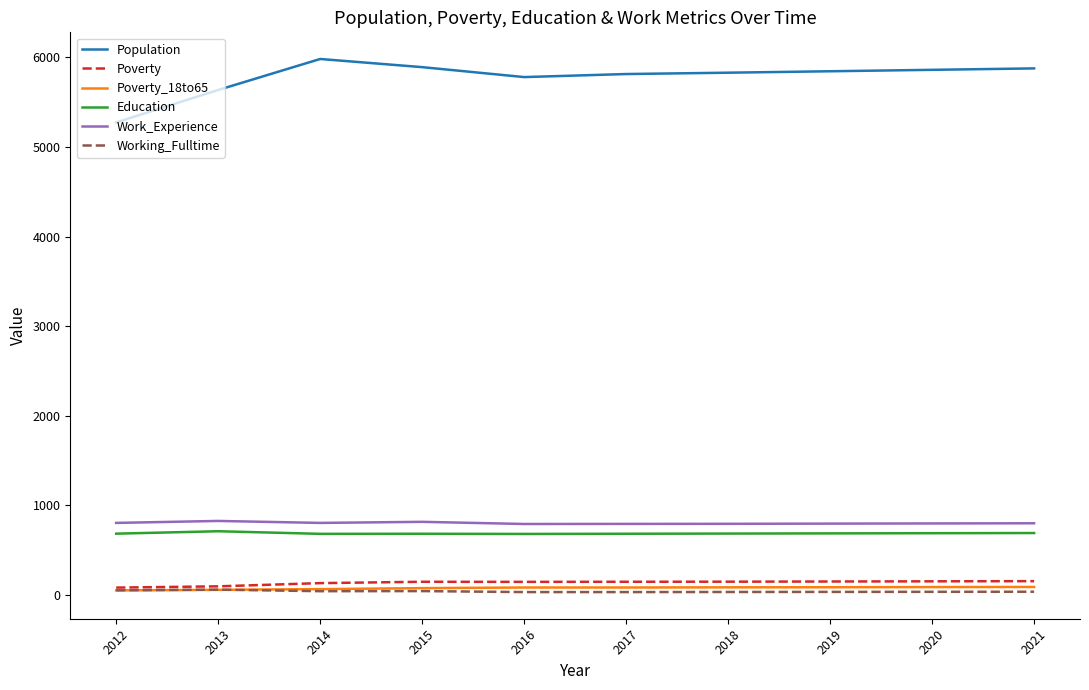

True or false: Poverty and Population cross at least once.

False